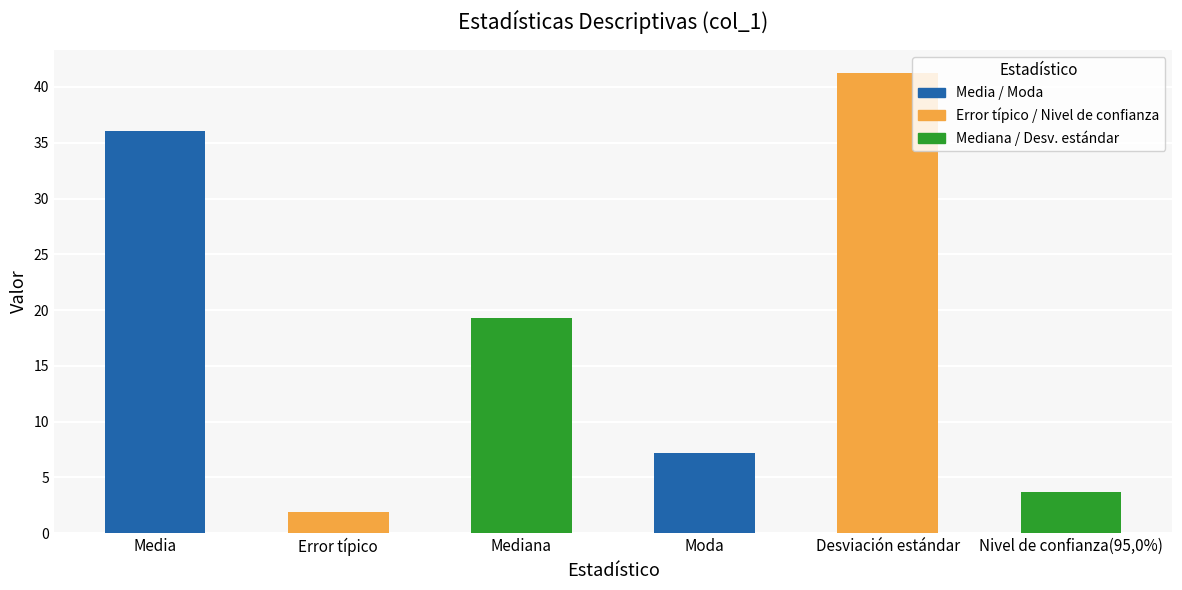

List the labels in order of value, smallest first.

Error típico, Nivel de confianza(95,0%), Moda, Mediana, Media, Desviación estándar